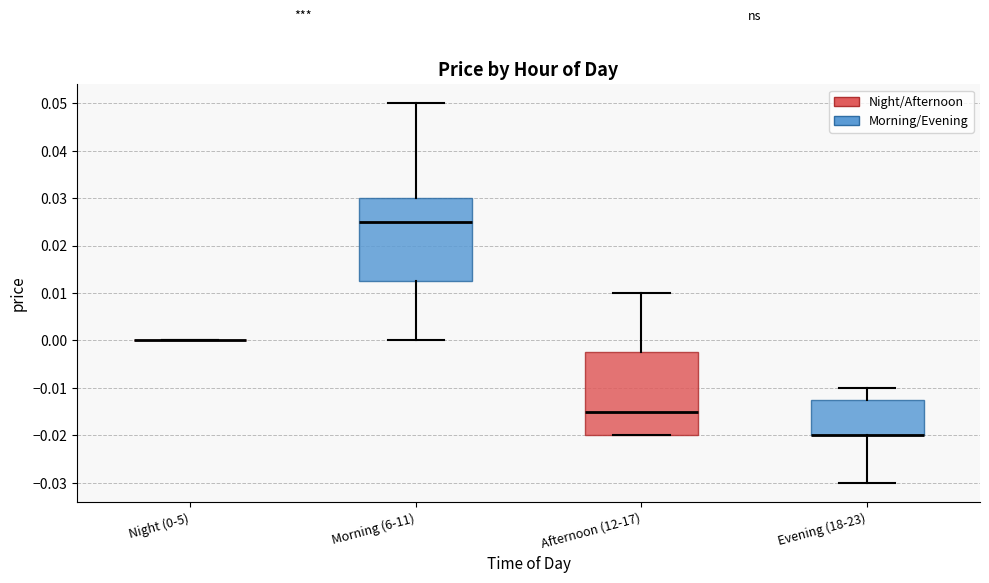

Reading left to right, read every box against the y-axis: the position of its median line, the range the box covers, and the ends of its whiskers. The values are not printed on the chart, so give them approximately, as read against the axis.

Night (0-5): box collapsed to a line at 0.000, whiskers 0.000 to 0.000
Morning (6-11): median 0.025, box 0.013 to 0.030, whiskers 0.000 to 0.050
Afternoon (12-17): median -0.015, box -0.020 to -0.002, whiskers -0.020 to 0.010
Evening (18-23): median -0.020 (drawn on the box's lower edge), box -0.020 to -0.012, whiskers -0.030 to -0.010